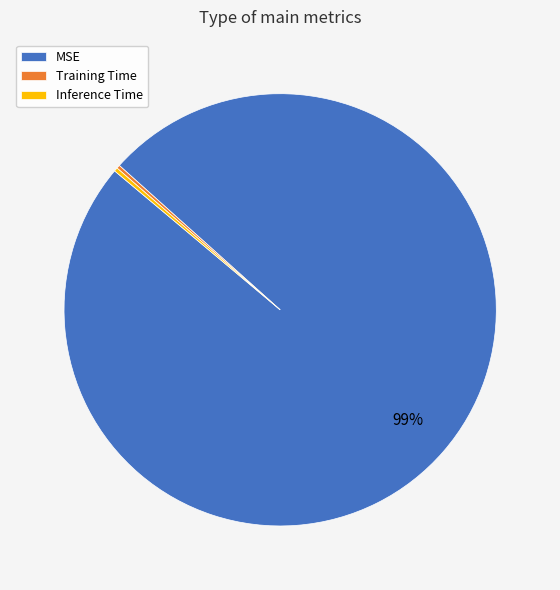

Does any single category account for the majority?

Yes